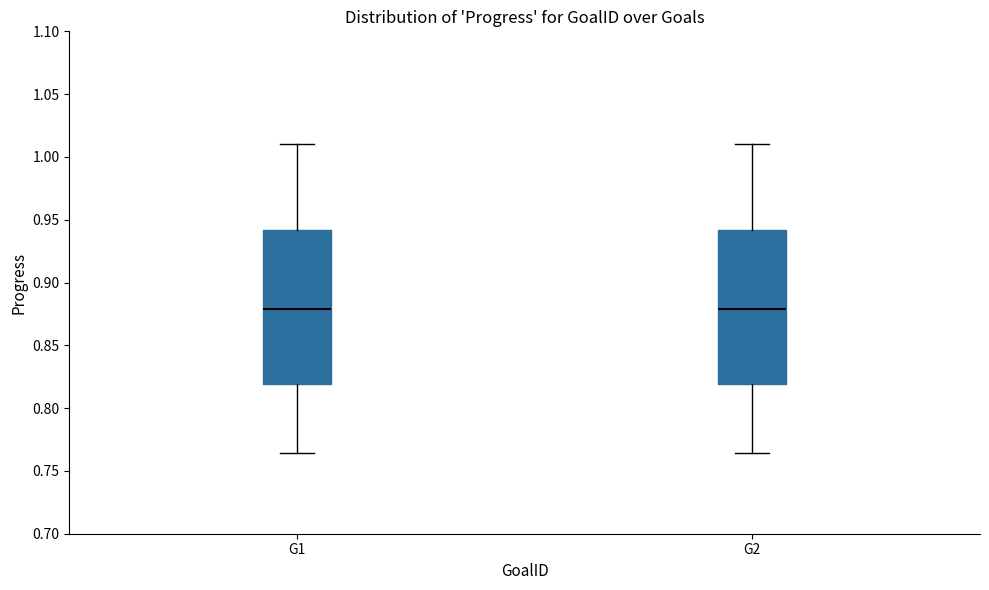

Where does the upper whisker of the box for G1 end on the y-axis? The values are not printed on the chart, so give them approximately, as read against the axis.

1.010